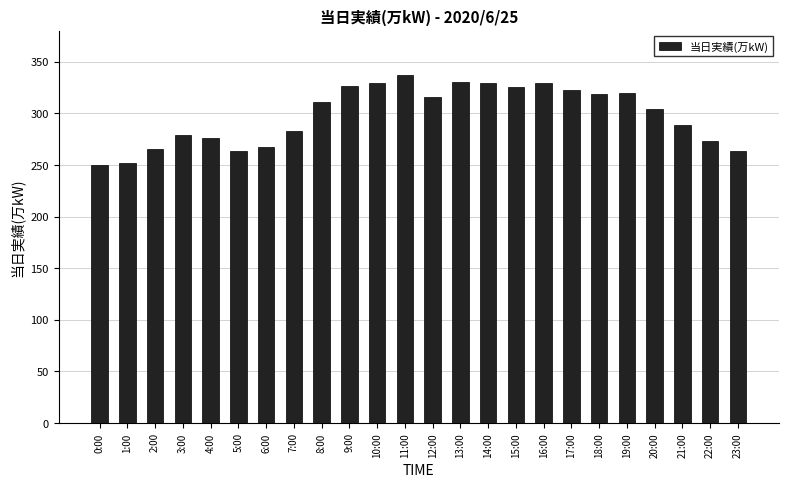

How many categories are shown in the chart?

24